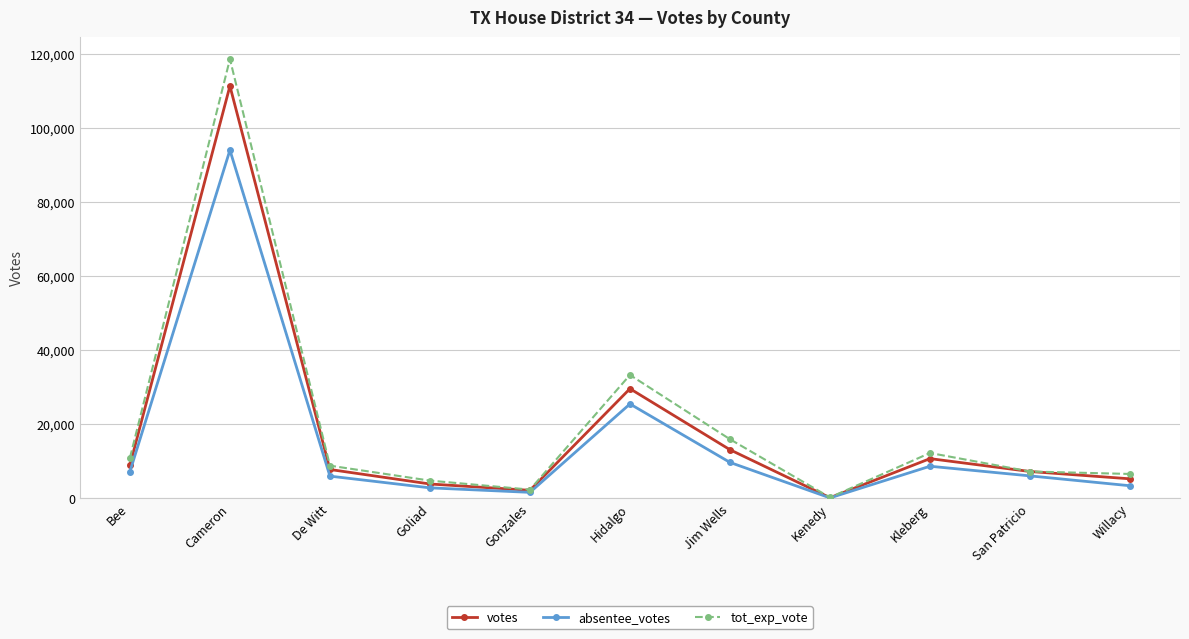

Which series has the largest total across all categories?

tot_exp_vote